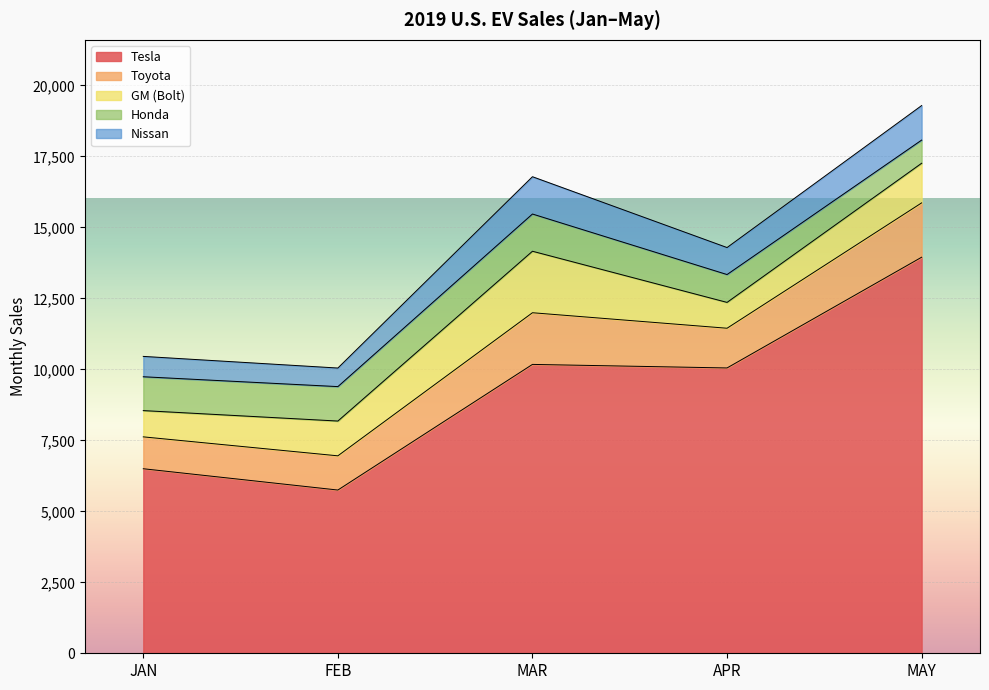

What are all the series names shown in the legend?

Tesla, Toyota, GM (Bolt), Honda, Nissan